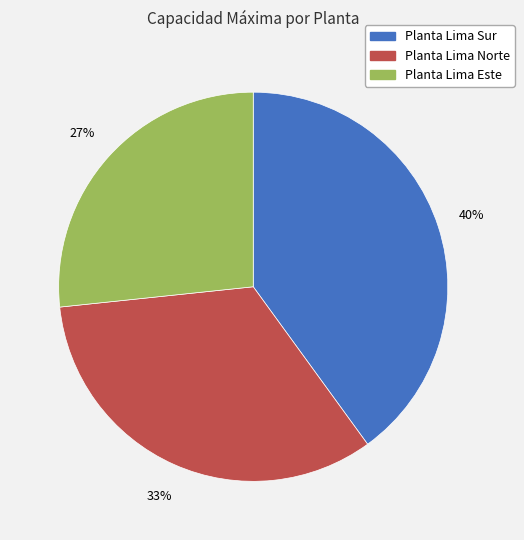

Count the number of slices in the pie.

3